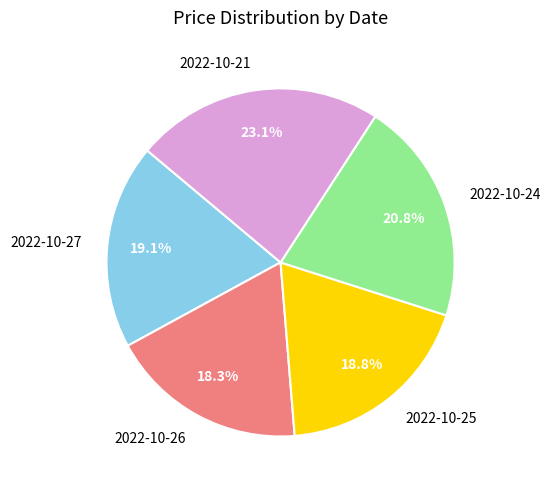

Approximately how many times larger is the value at 2022-10-25 compared to 2022-10-27?

1.0